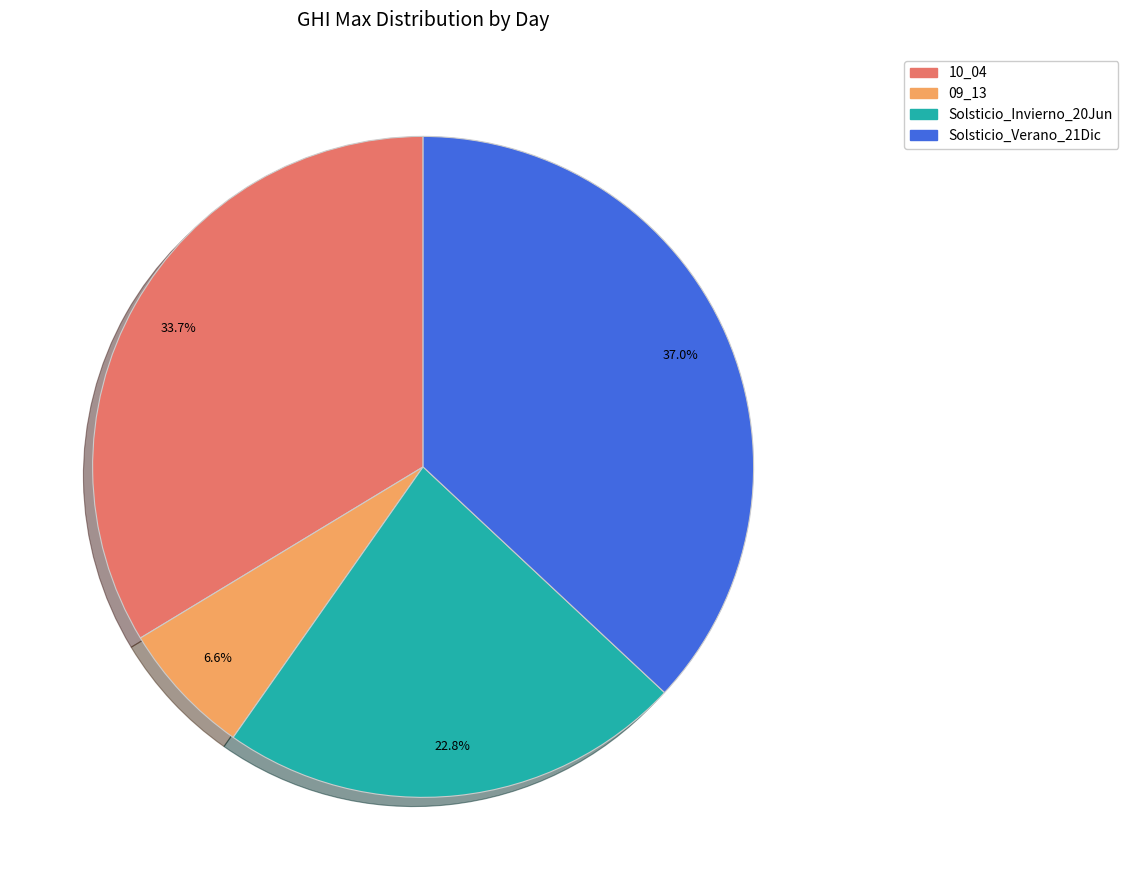

To the nearest percent, what portion does 09_13 represent?

7%